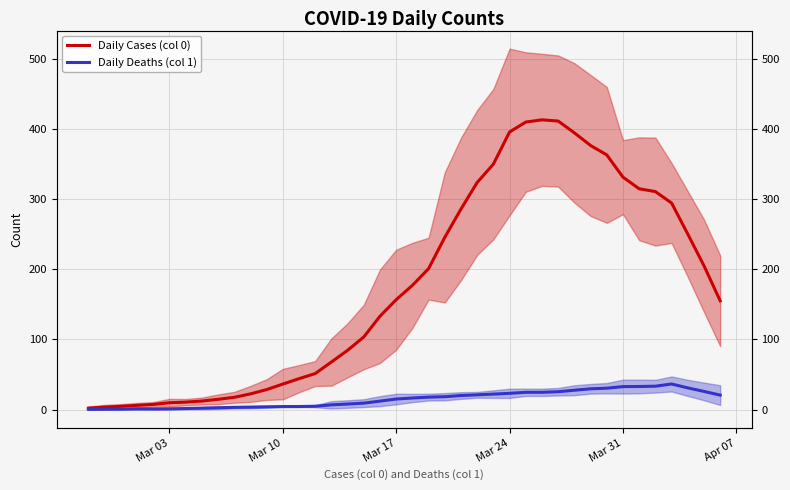

What is the value of the Daily Cases (col 0) point at the 9th from the left?

14.6